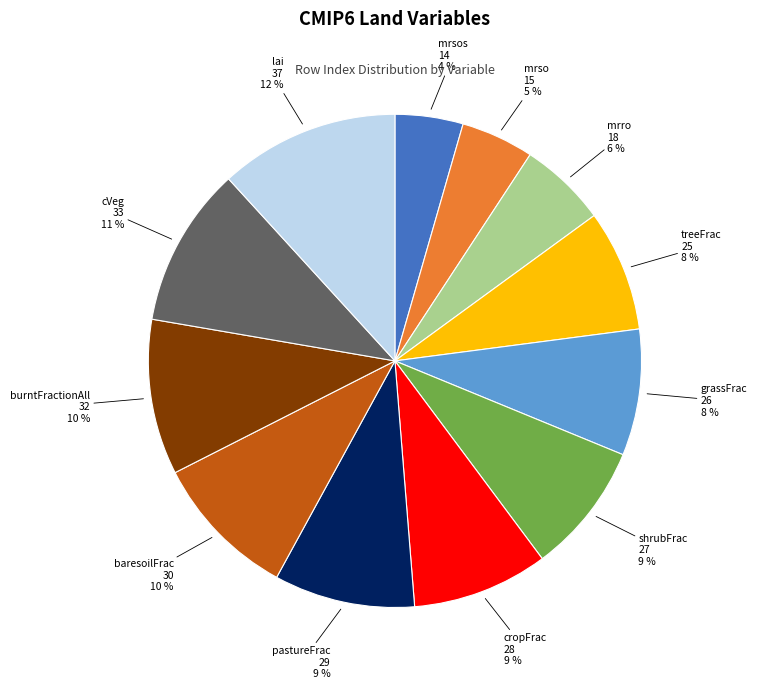

How many segments does this pie chart have?

12